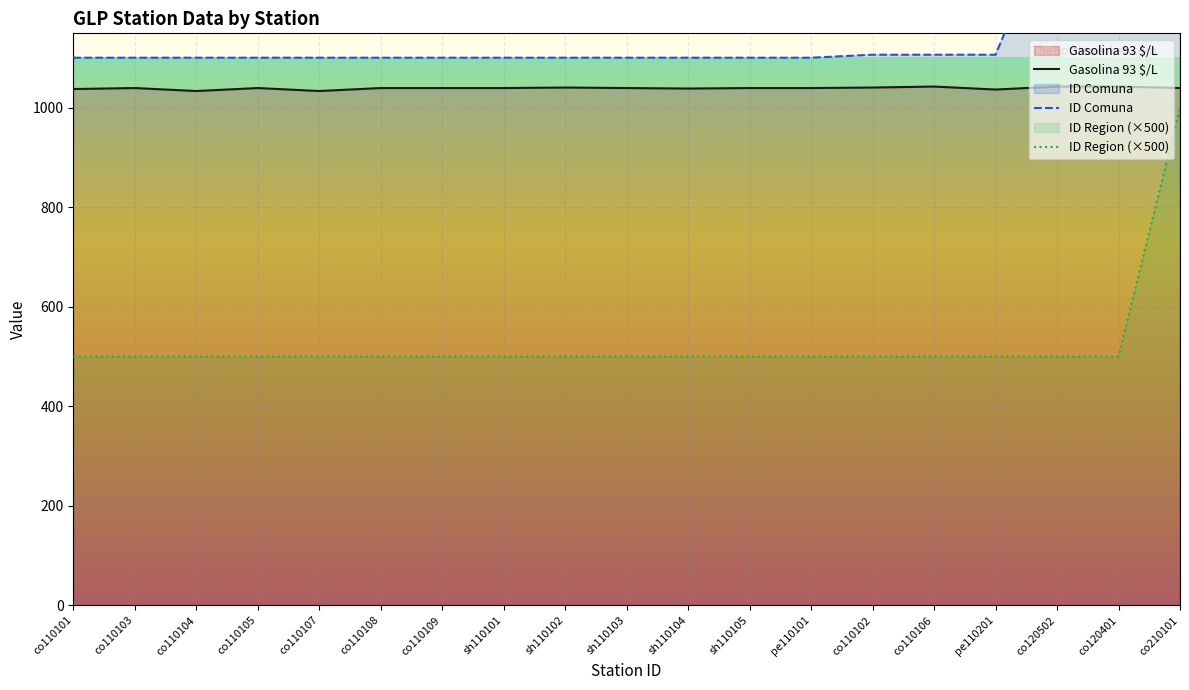

The ID Region series shows 837 at co110103. True or false?

False